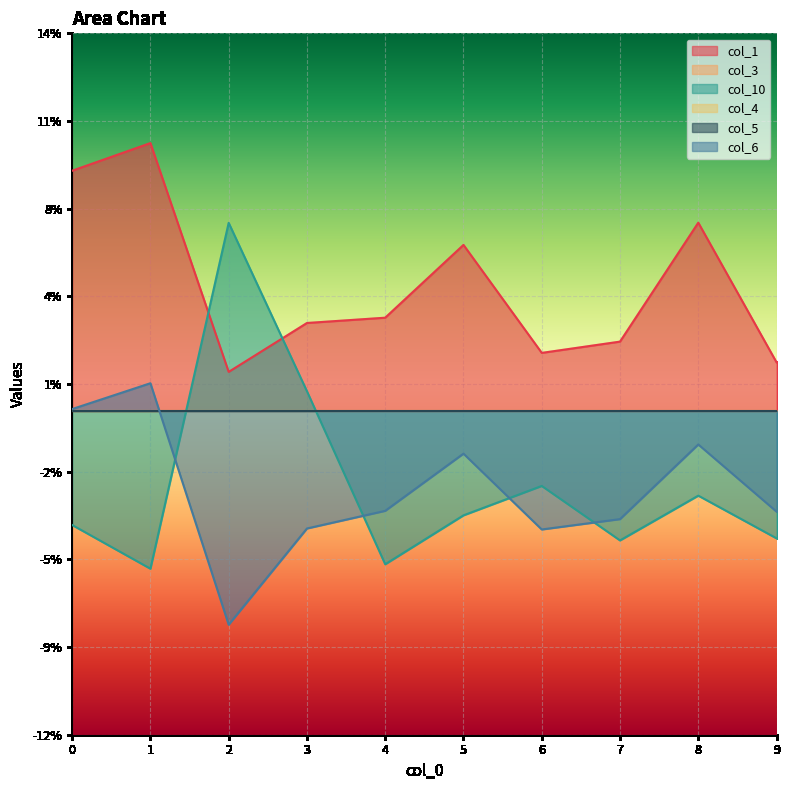

Which series ends up on top after the final intersection of col_6 and col_10?

col_6